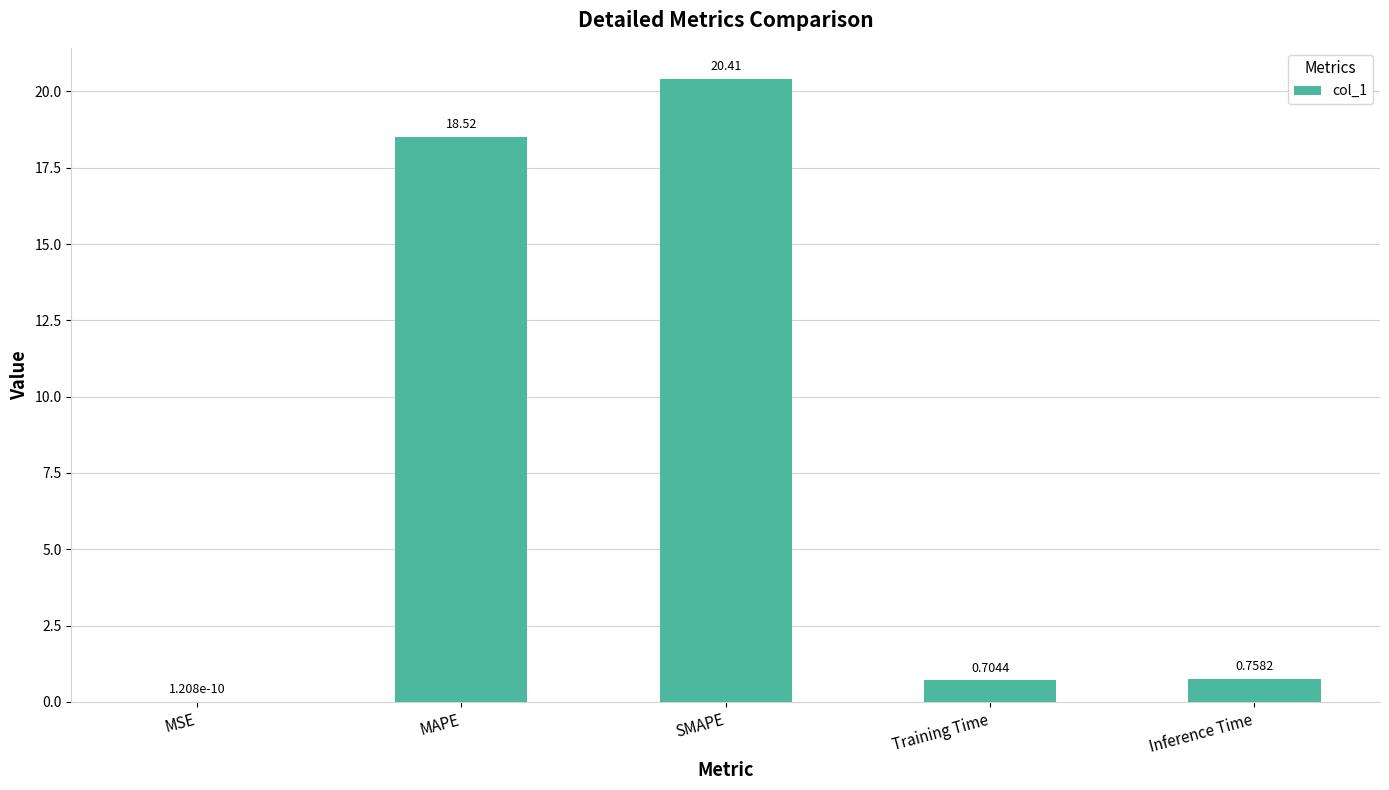

Which has a higher value, Training Time or MAPE?

MAPE